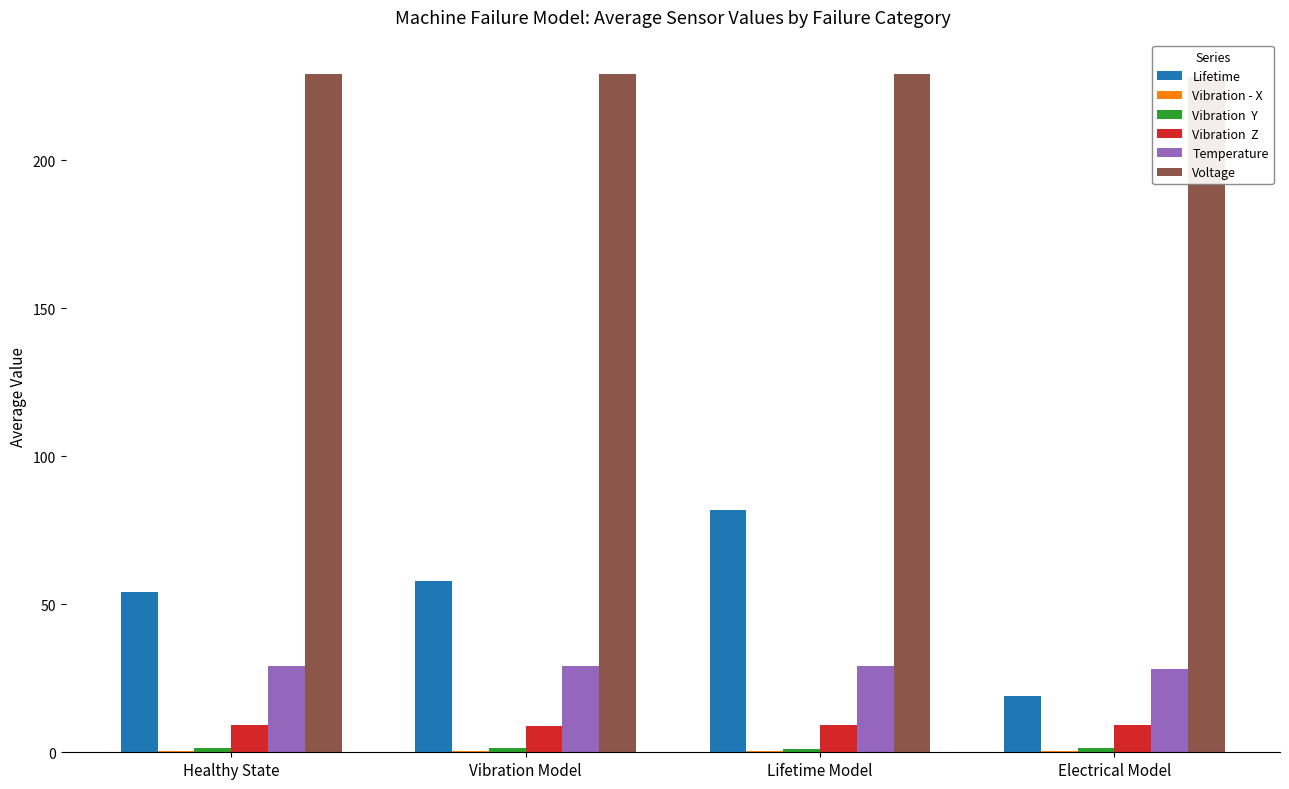

Is the value of Temperature at Vibration Model greater than the value of Vibration - X at Lifetime Model?

Yes